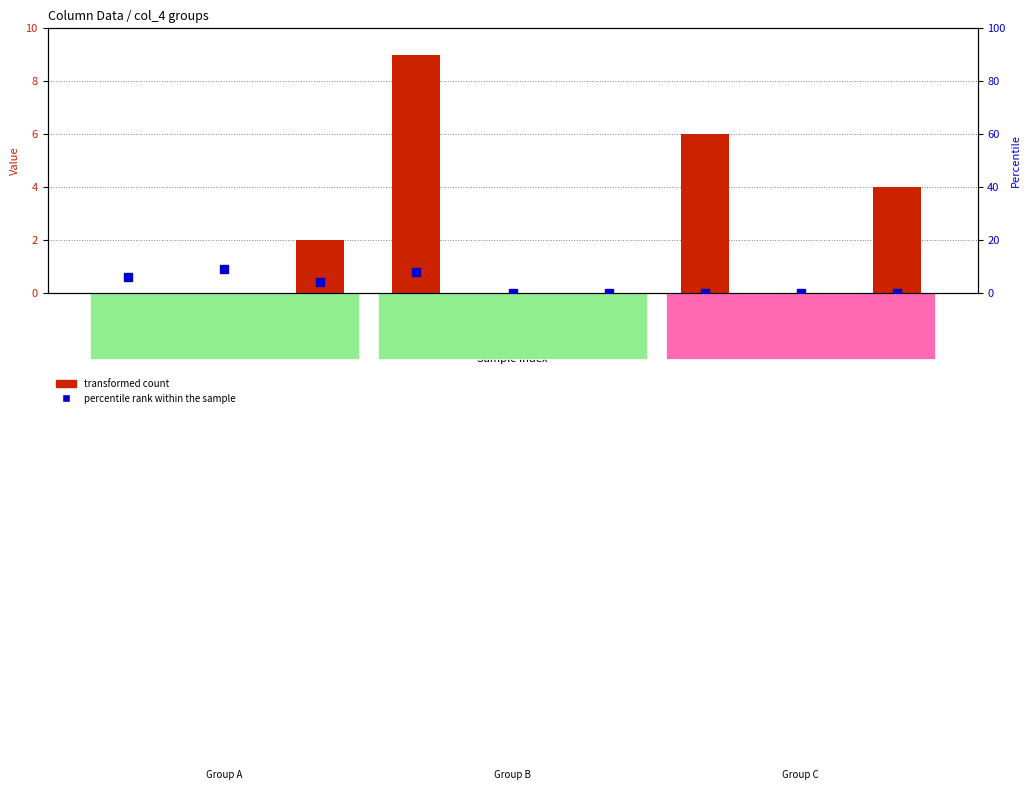

At how many categories does at least one series exceed 7?

2